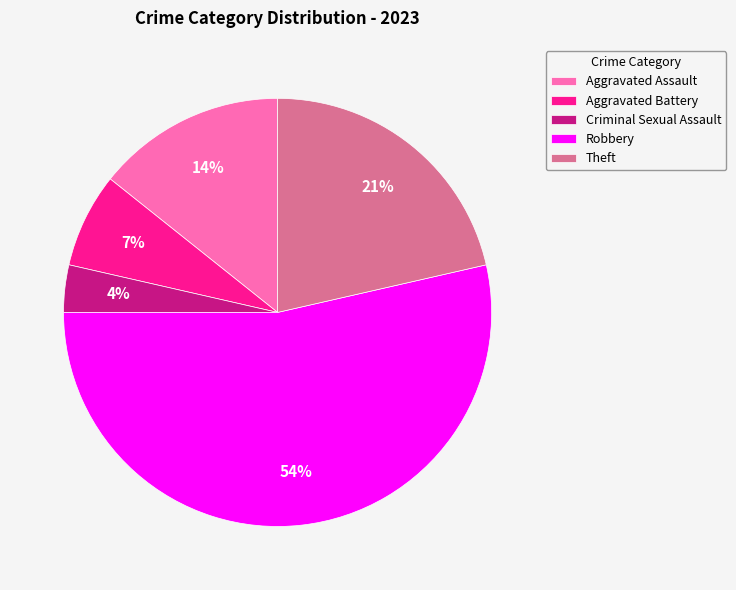

Is it true that Aggravated Assault is 8% of the pie?

False